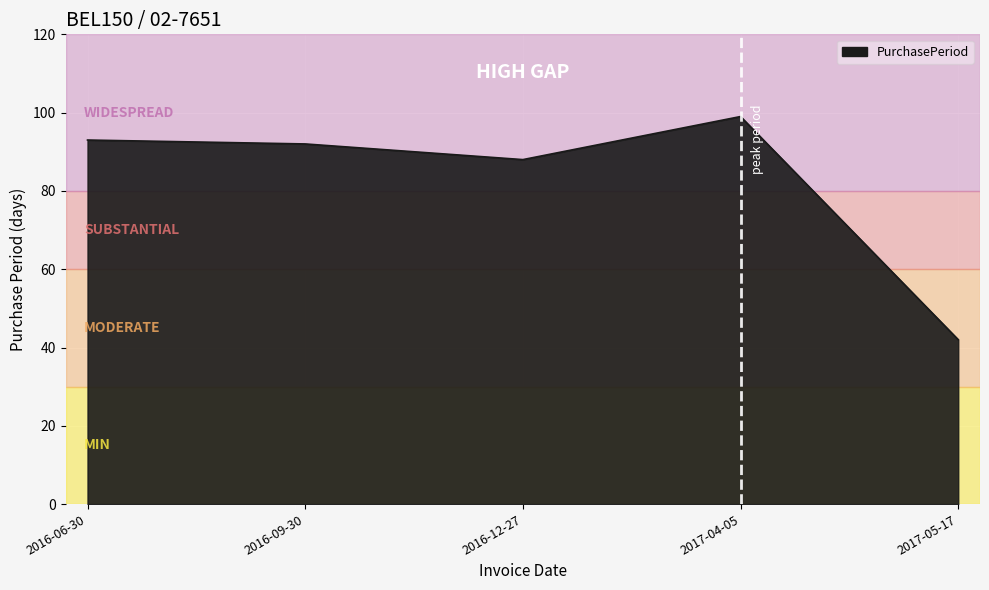

True or false: the data shows 153 at 2016-06-30.

False